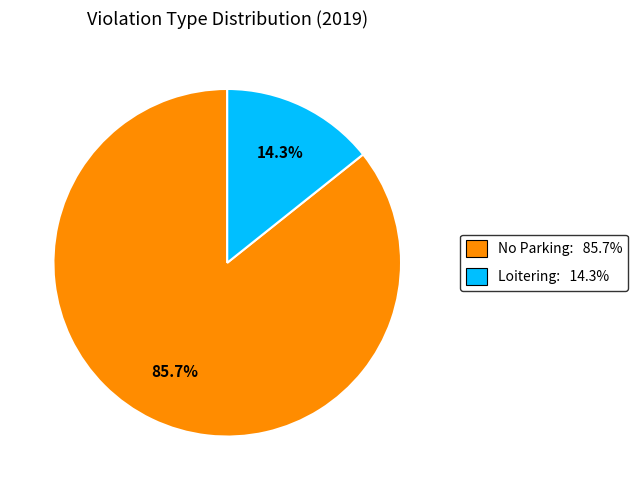

To the nearest percent, what percentage of the pie is No Parking?

86%